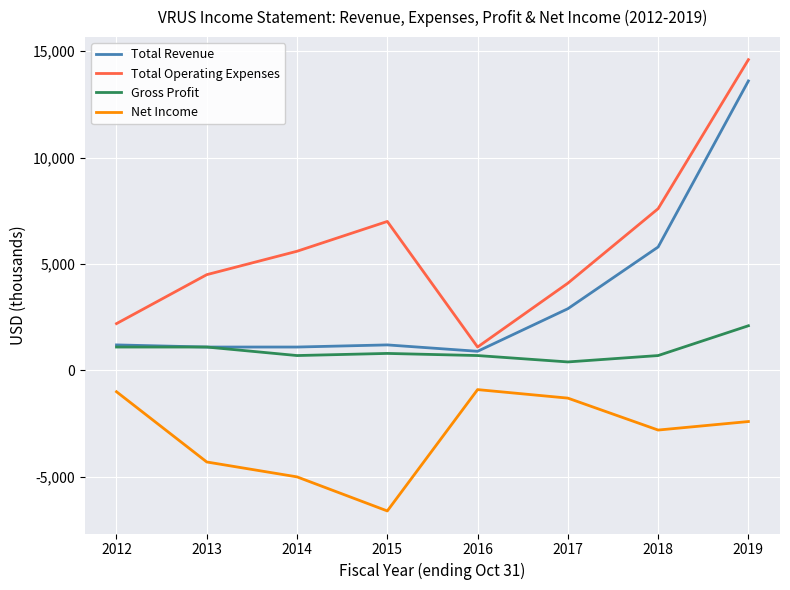

True or false: Total Operating Expenses and Net Income cross at least once.

False